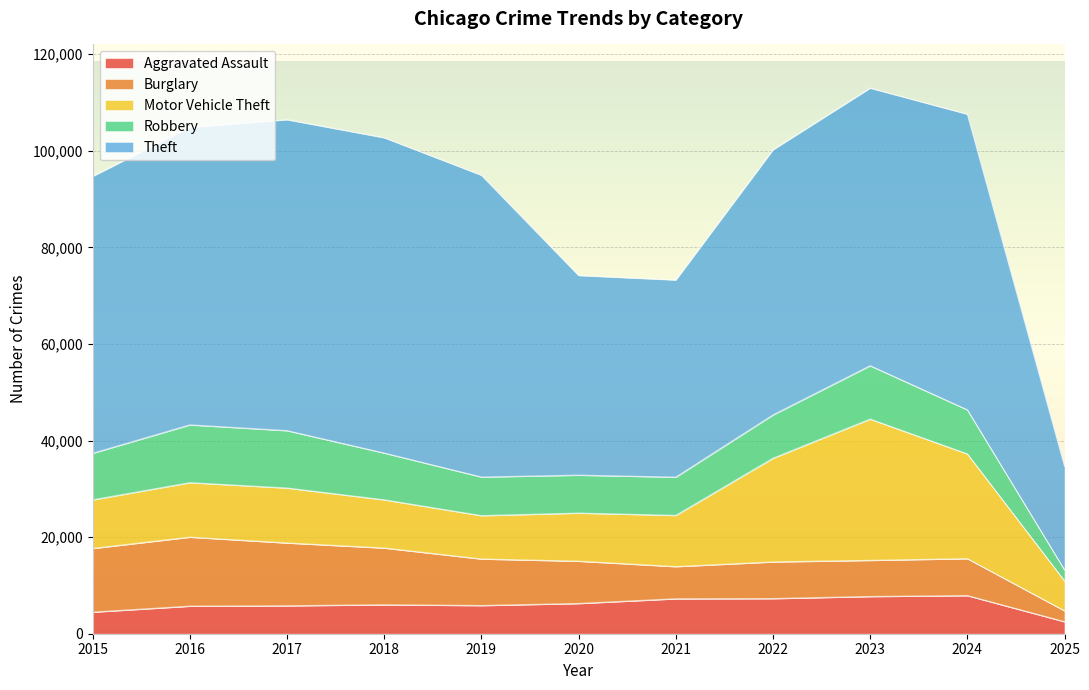

What is the greatest value displayed?

65289